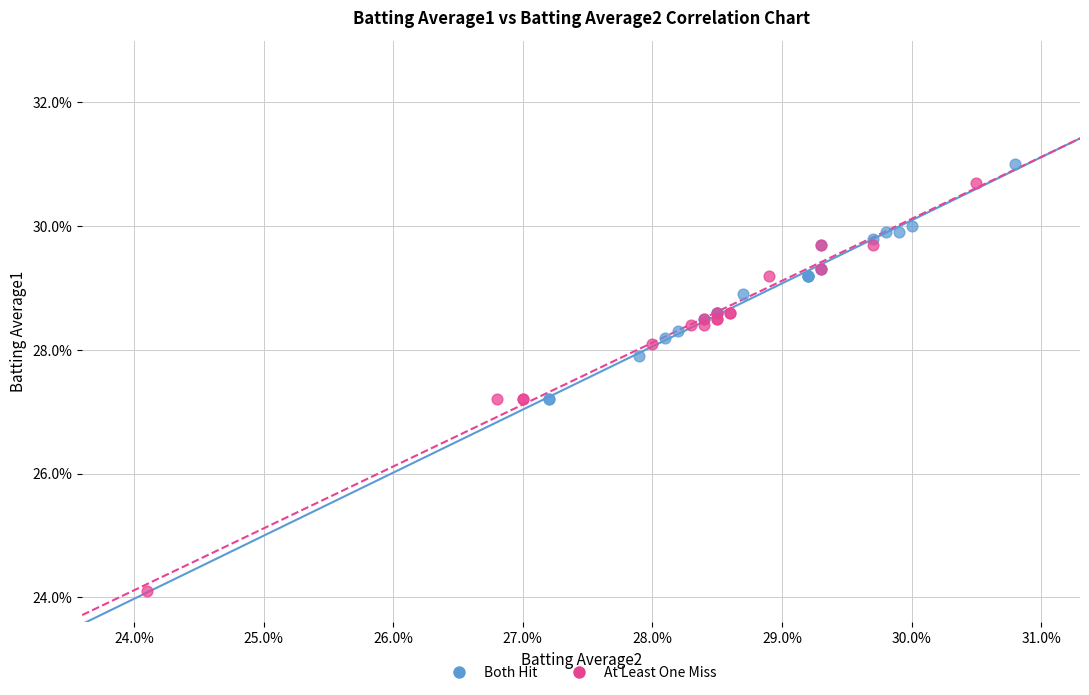

Which series reaches the maximum Y coordinate?

Both Hit